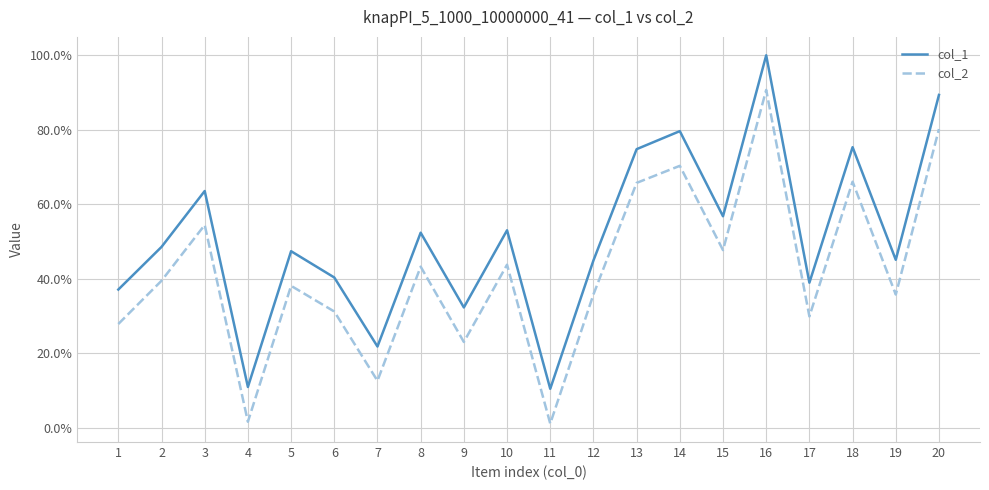

True or false: col_1 and col_2 cross at least once.

False